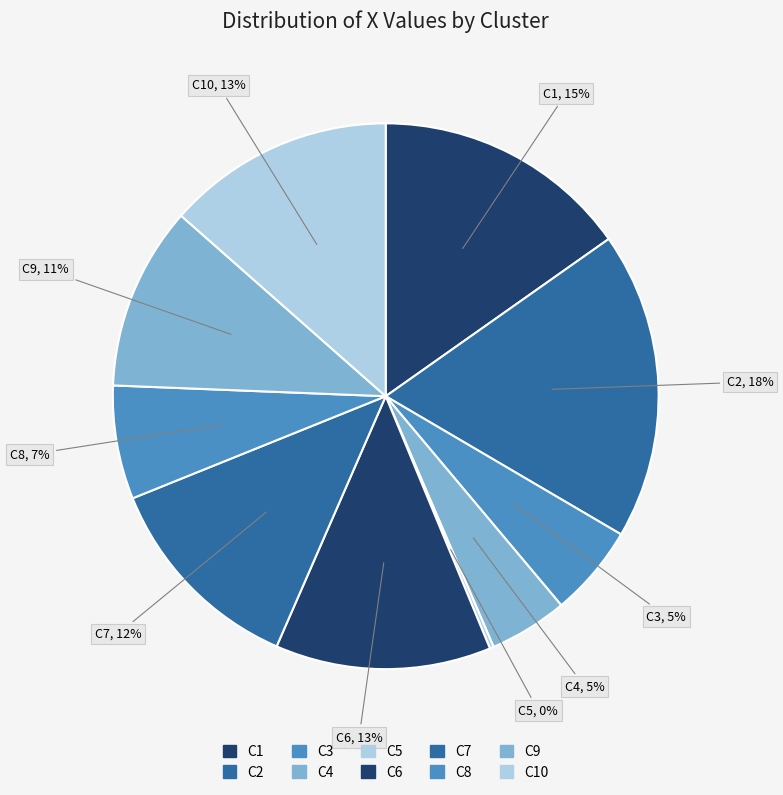

Is the sum of C3 and C10 greater than half?

No